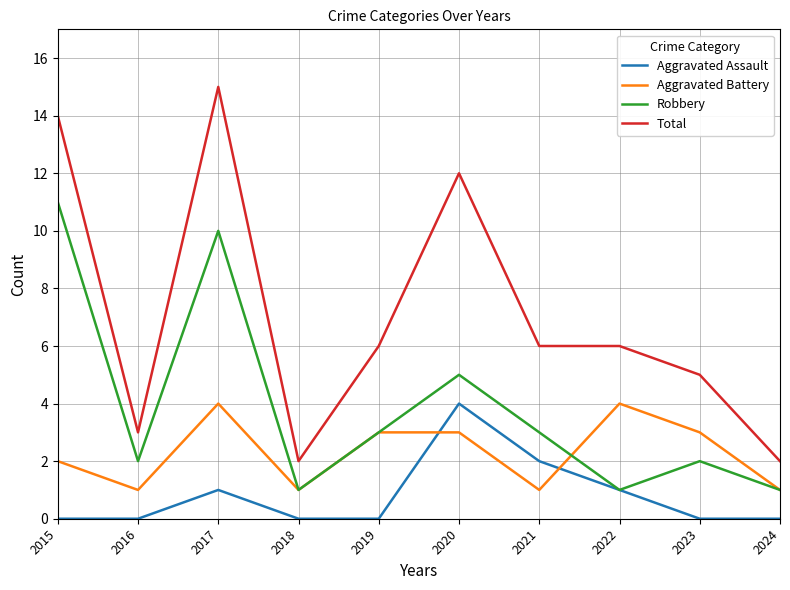

What is the maximum value for Aggravated Battery?

4